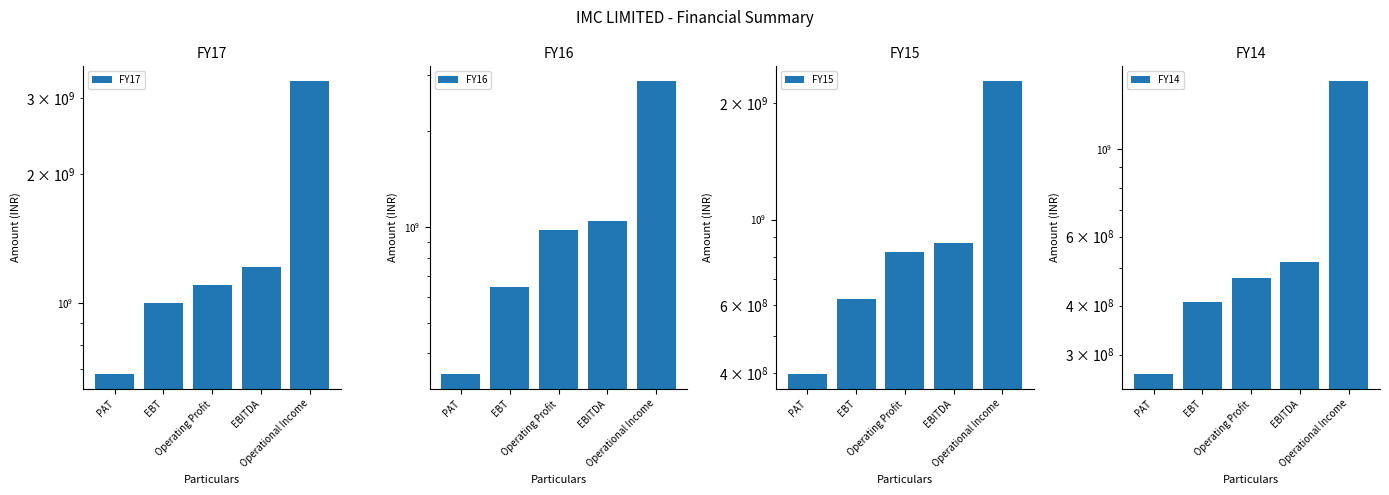

What are all the series names shown in the legend?

FY17, FY16, FY15, FY14